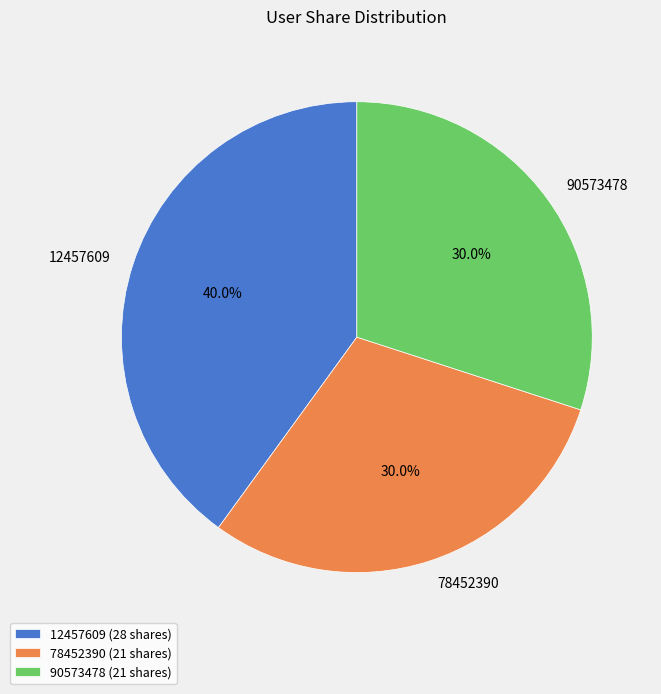

Count the number of slices in the pie.

3